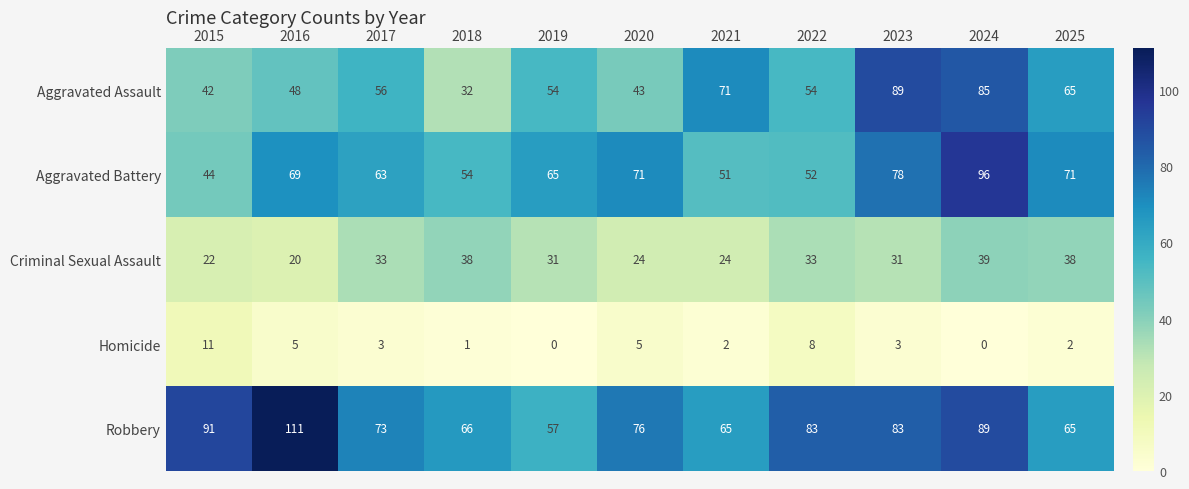

Which series has the widest spread of values?

Aggravated Assault